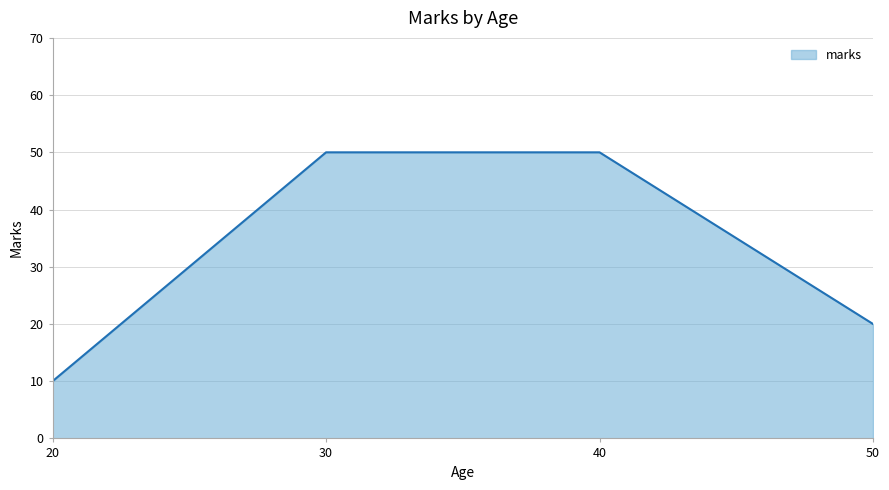

The chart shows a value of 20 at 50. True or false?

True